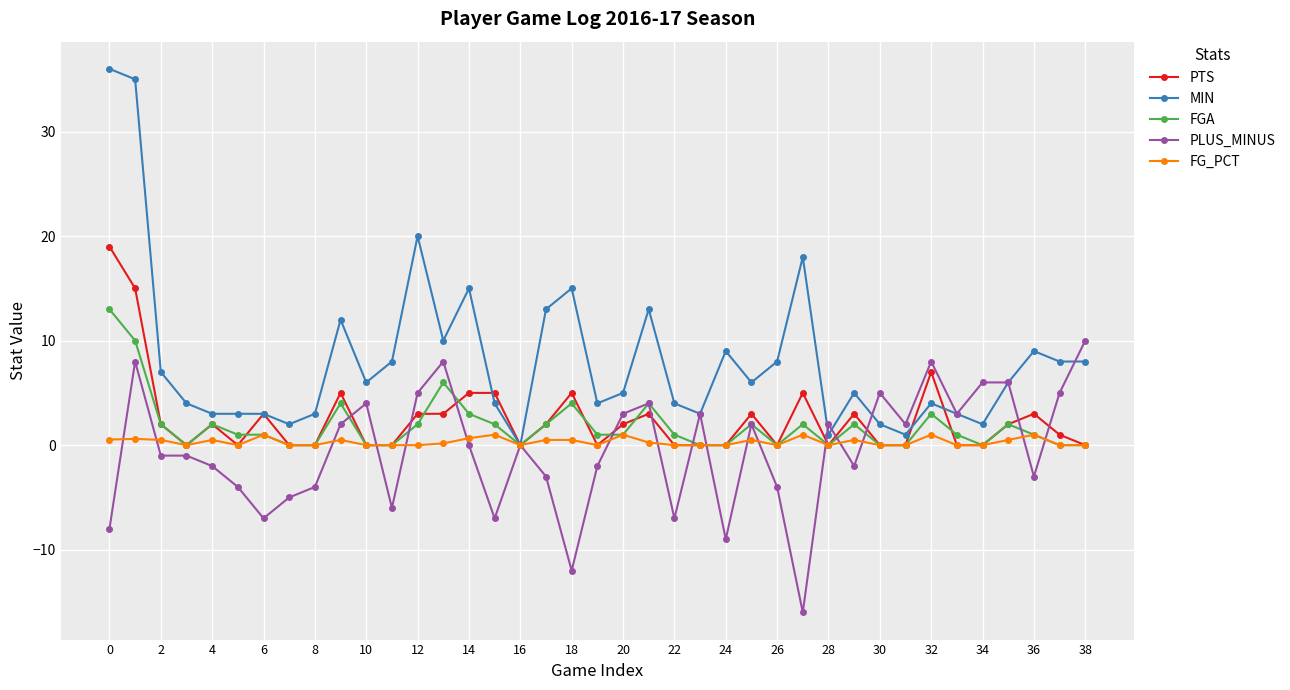

Which series has the largest range (max minus min)?

MIN